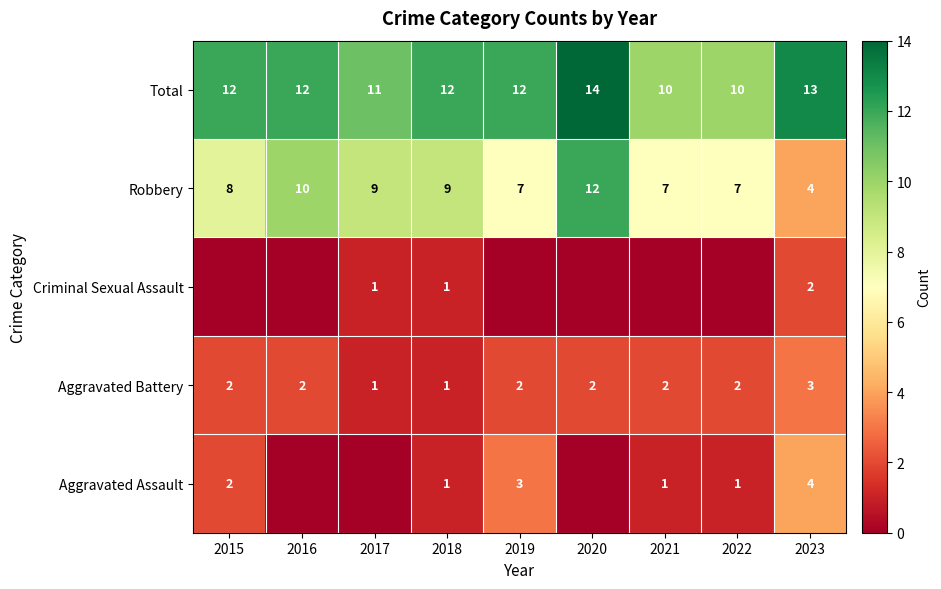

Rank the series at 2023 from lowest to highest value.

Criminal Sexual Assault, Aggravated Battery, Aggravated Assault, Robbery, Total